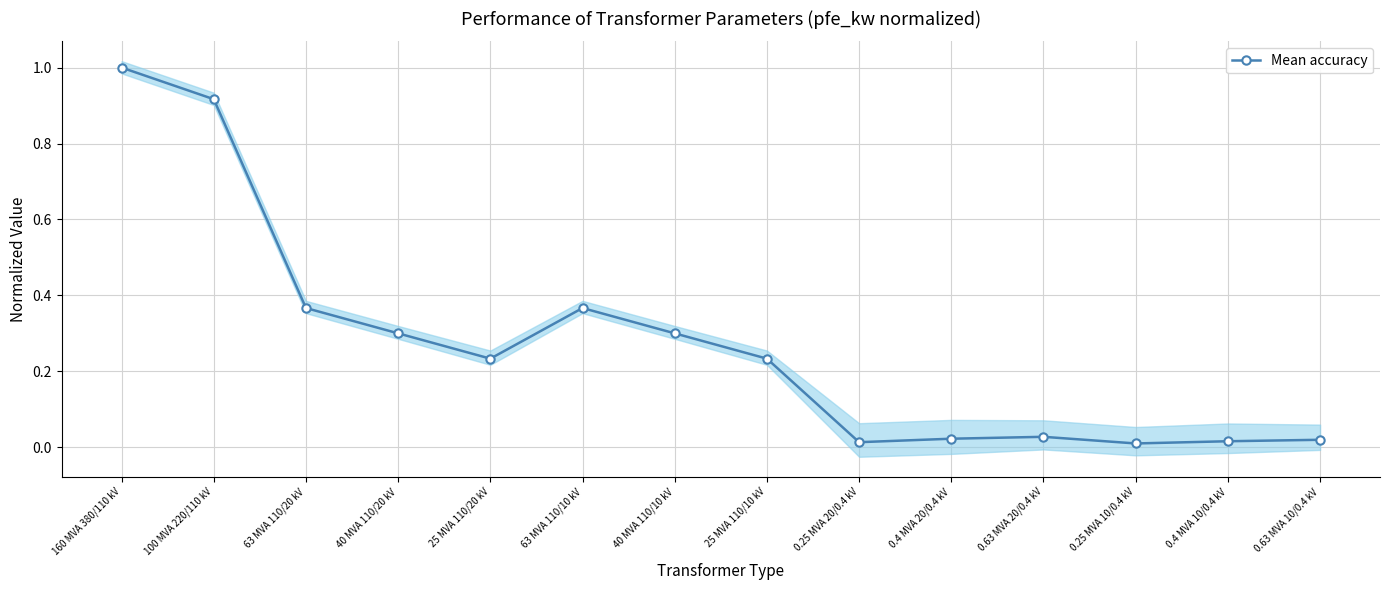

Does the chart display data point markers on the line(s)?

Yes